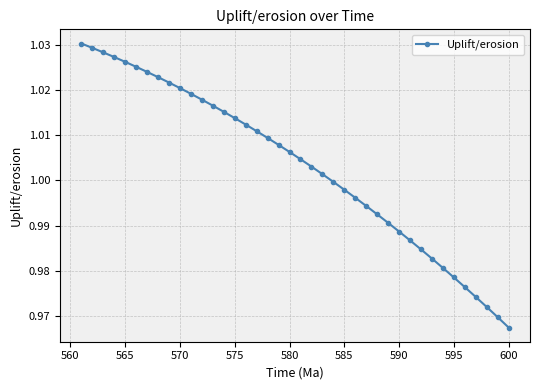

Is it true that the value at 590 is 0.5?

False